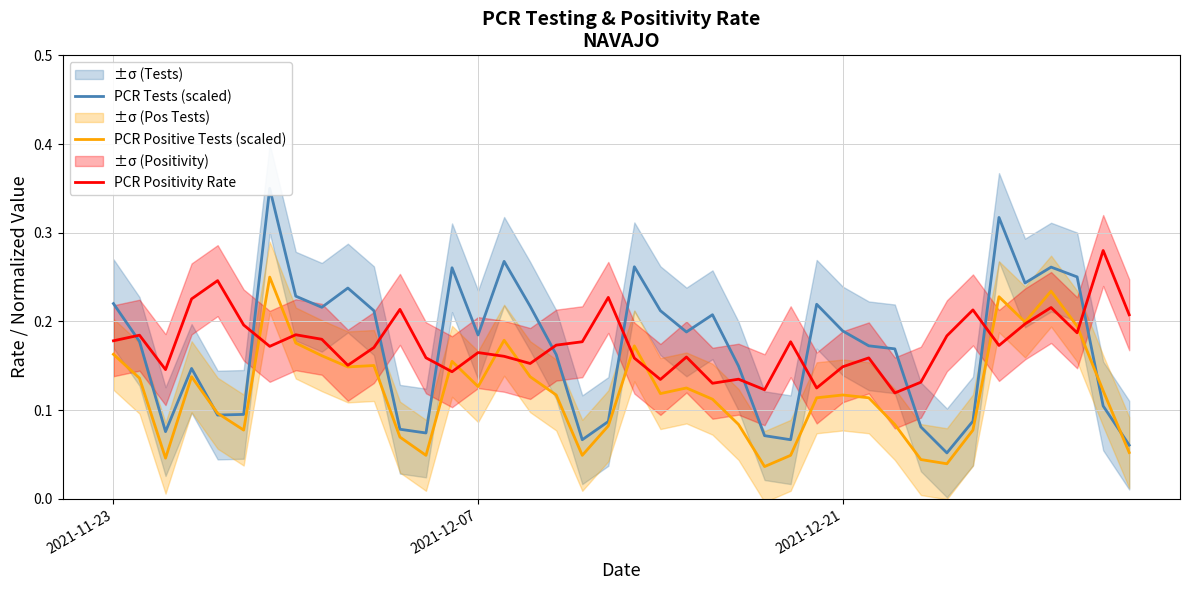

What are all the series names shown in the legend?

PCR Tests (scaled), PCR Positive Tests (scaled), PCR Positivity Rate